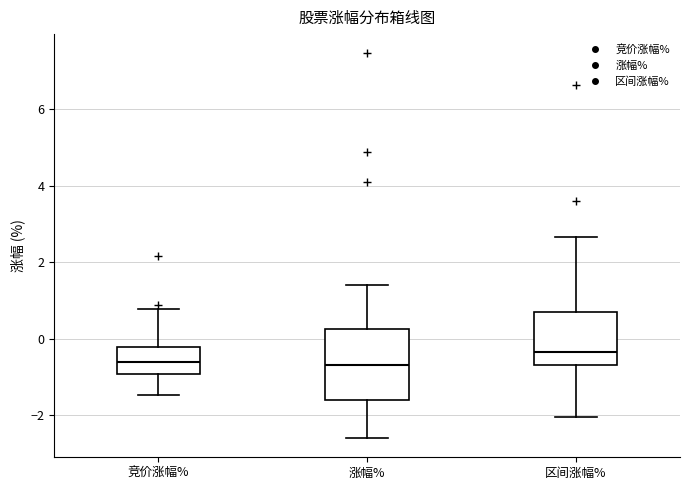

Reading left to right, read every box against the y-axis: the position of its median line, the range the box covers, and the ends of its whiskers. The values are not printed on the chart, so give them approximately, as read against the axis.

竞价涨幅%: median -0.6, box -1.0 to -0.2, whiskers -1.4 to 0.8
涨幅%: median -0.6, box -1.6 to 0.2, whiskers -2.6 to 1.4
区间涨幅%: median -0.4, box -0.6 to 0.8, whiskers -2.0 to 2.6